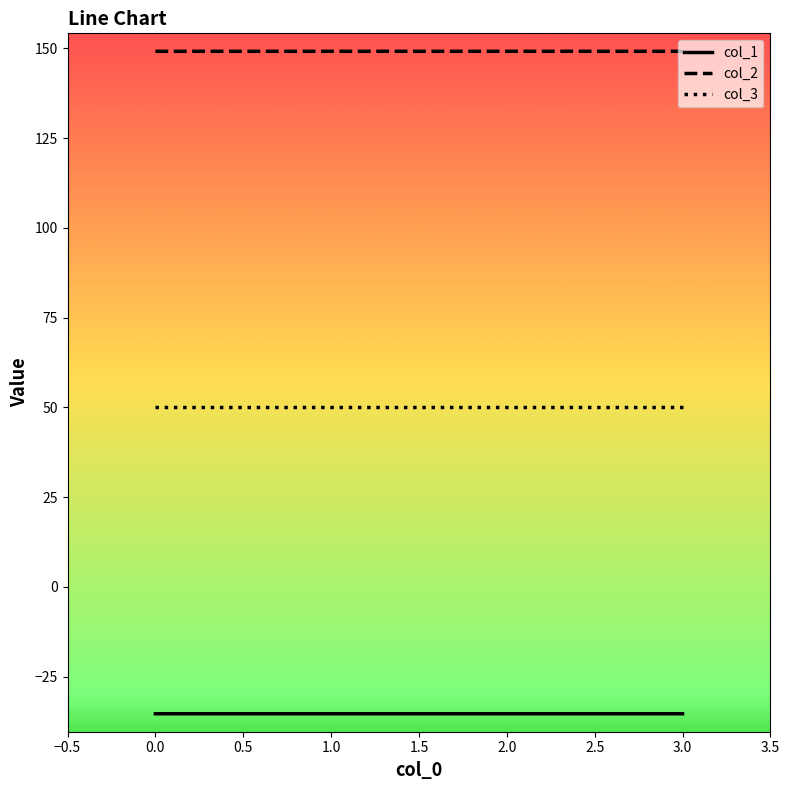

True or false: col_3 and col_2 cross at least once.

False